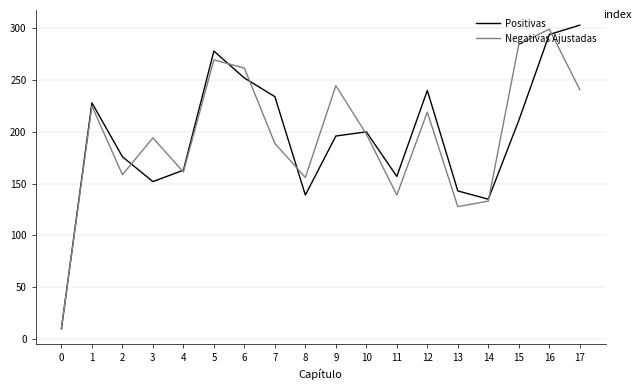

The Negativas Ajustadas series shows 158.6 at 2. True or false?

True